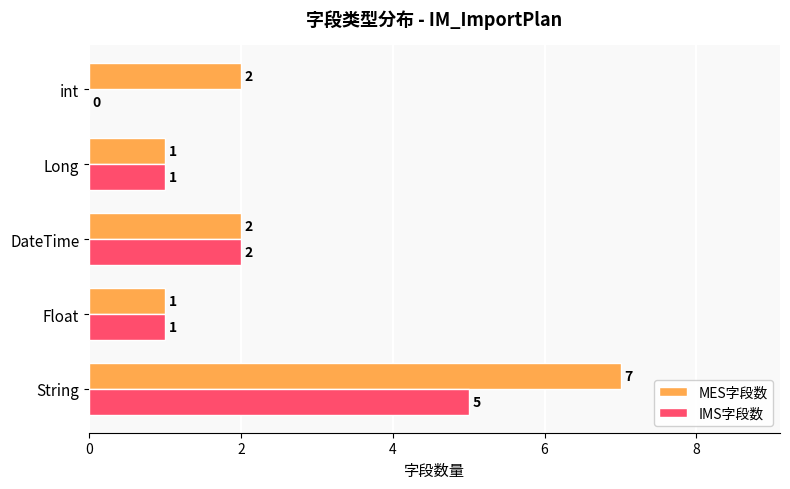

The value of MES字段数 at int is 2. True or false?

True